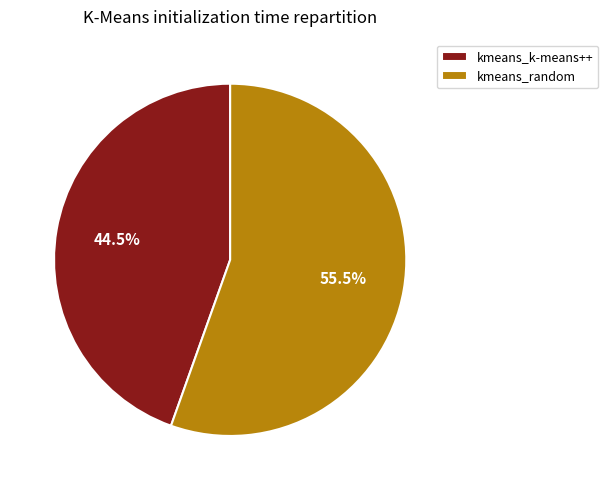

What is the majority slice?

kmeans_random